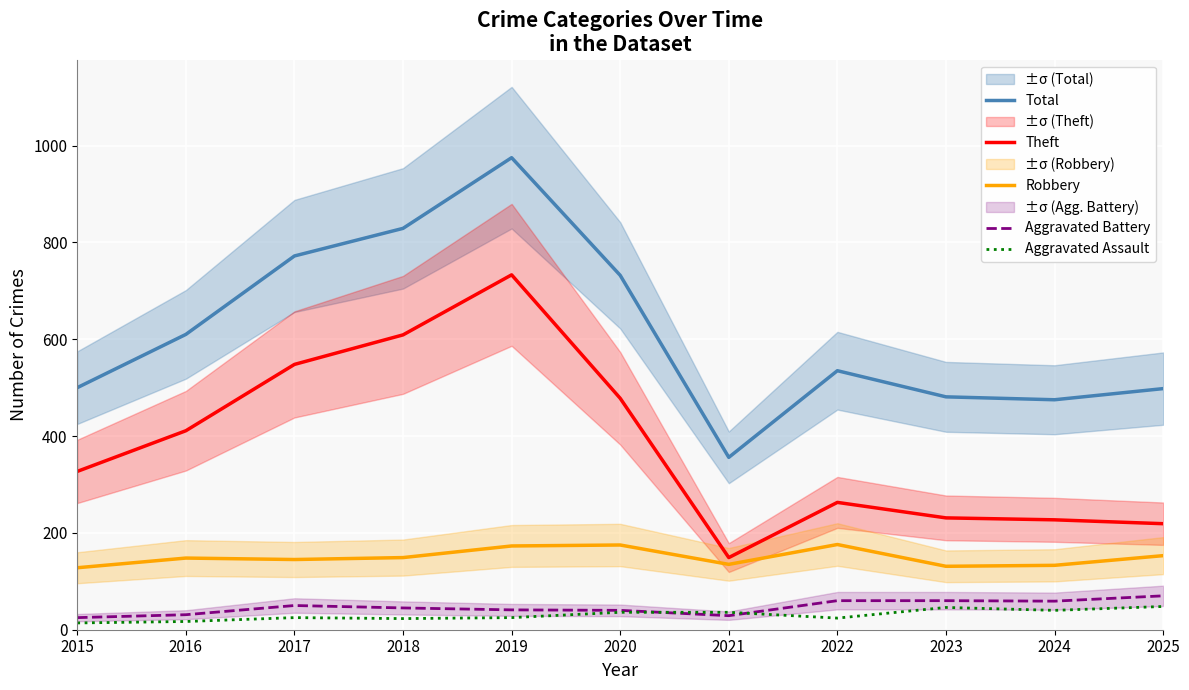

What is the difference between the maximum and minimum values in the Theft series?

584